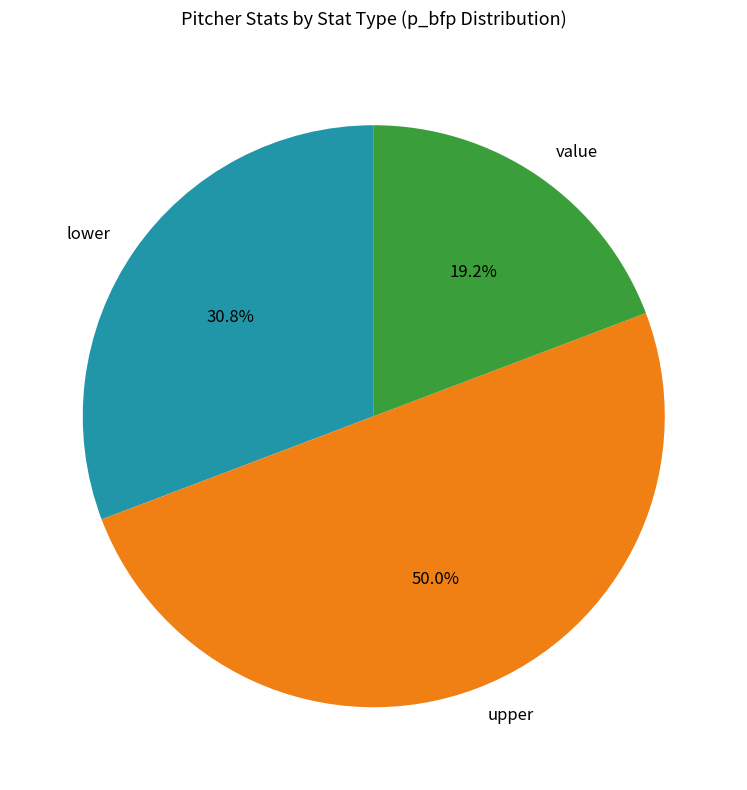

What is the ratio of the value at value to the value at upper?

0.4